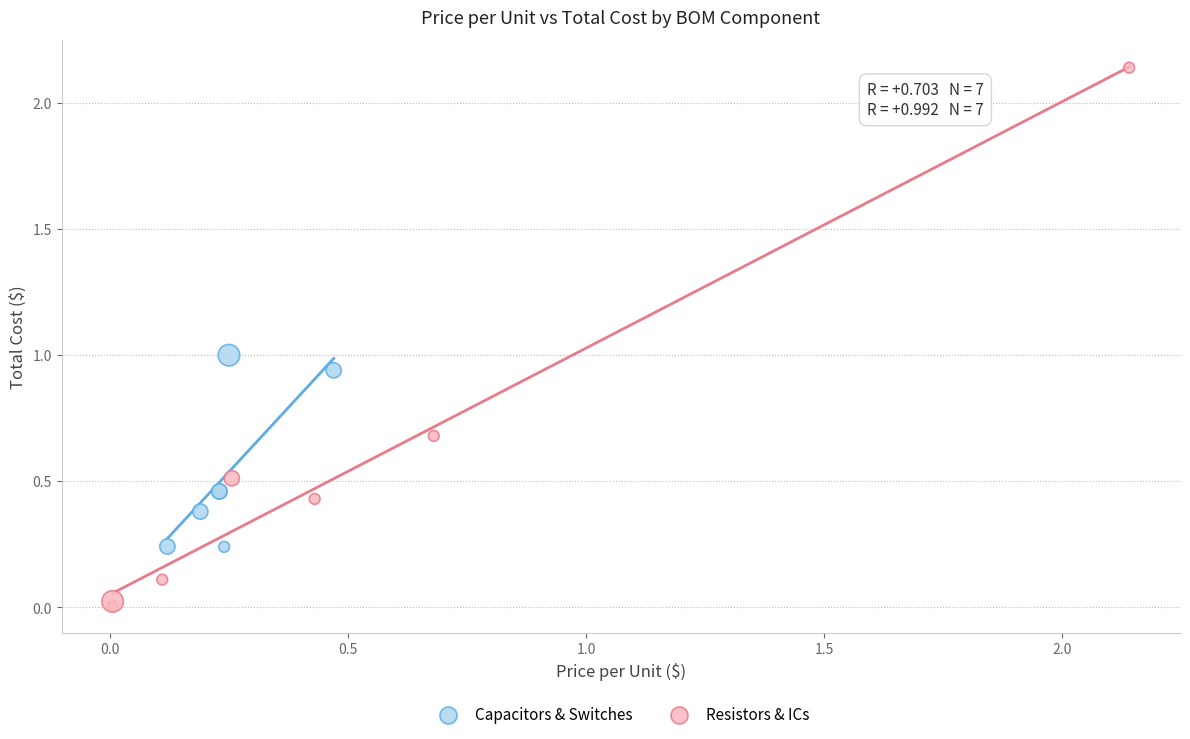

Which series reaches the maximum Y coordinate?

Resistors & ICs